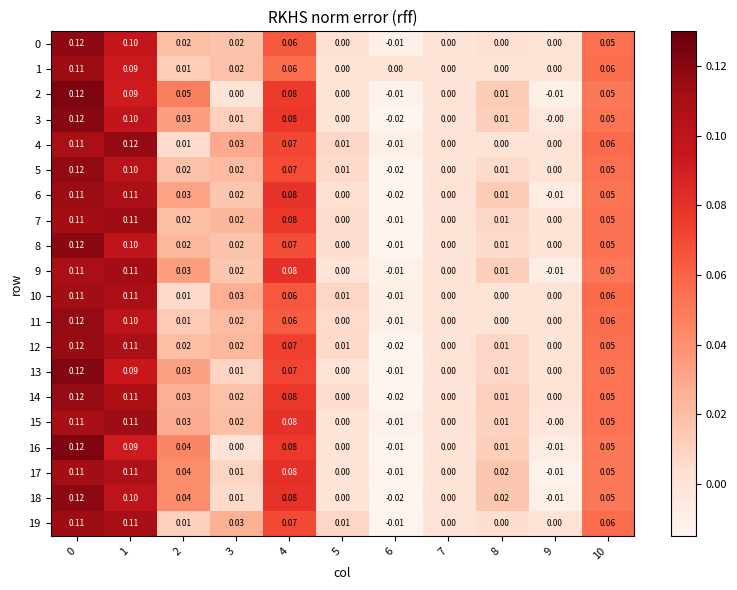

Which series has the largest total across all categories?

15